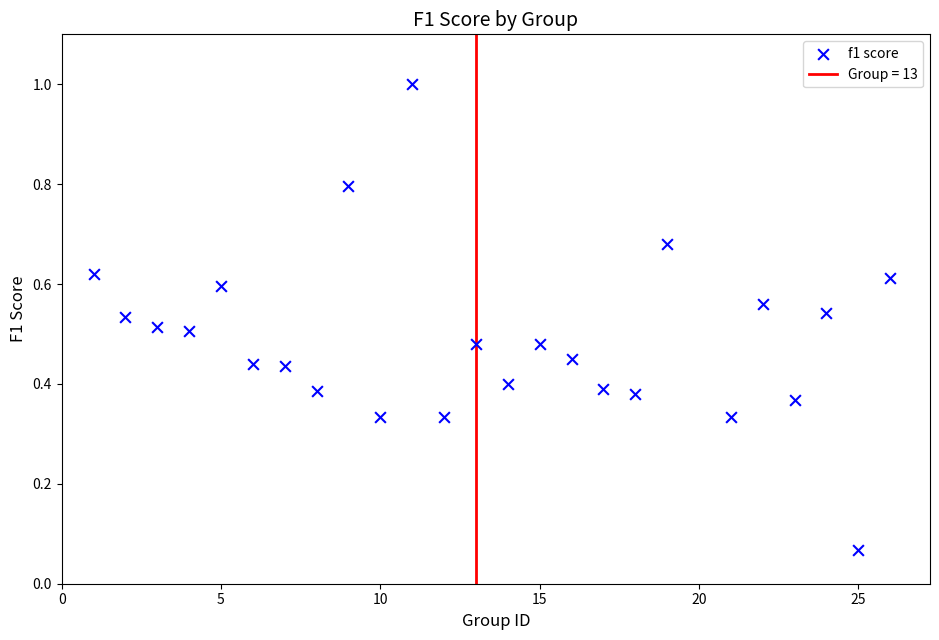

What is the range of X values (max minus min)?

25.0